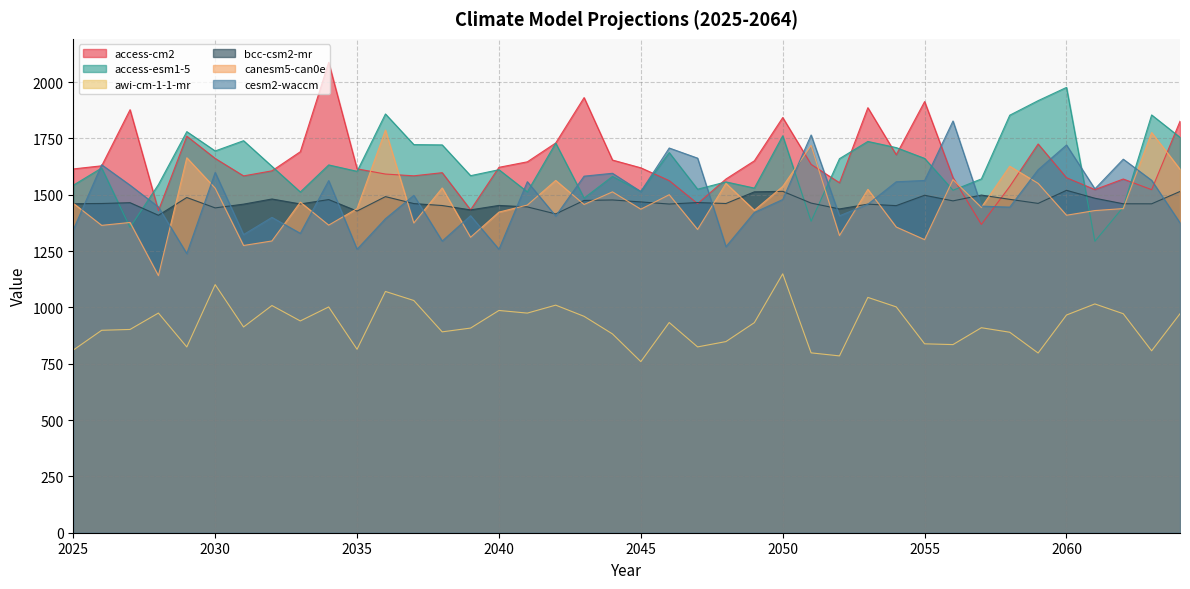

Rank the series by their maximum value, from lowest to highest.

awi-cm-1-1-mr, bcc-csm2-mr, canesm5-can0e, cesm2-waccm, access-esm1-5, access-cm2